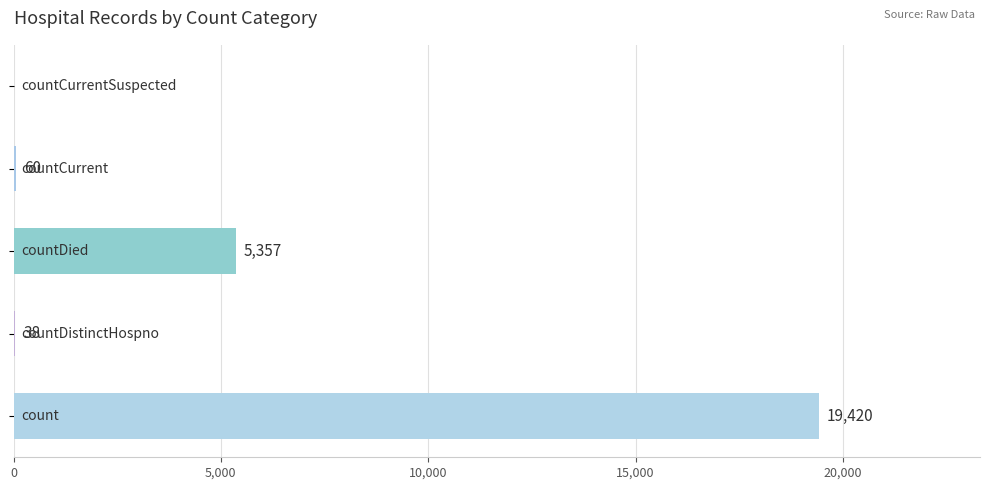

Are the bars horizontal?

Yes